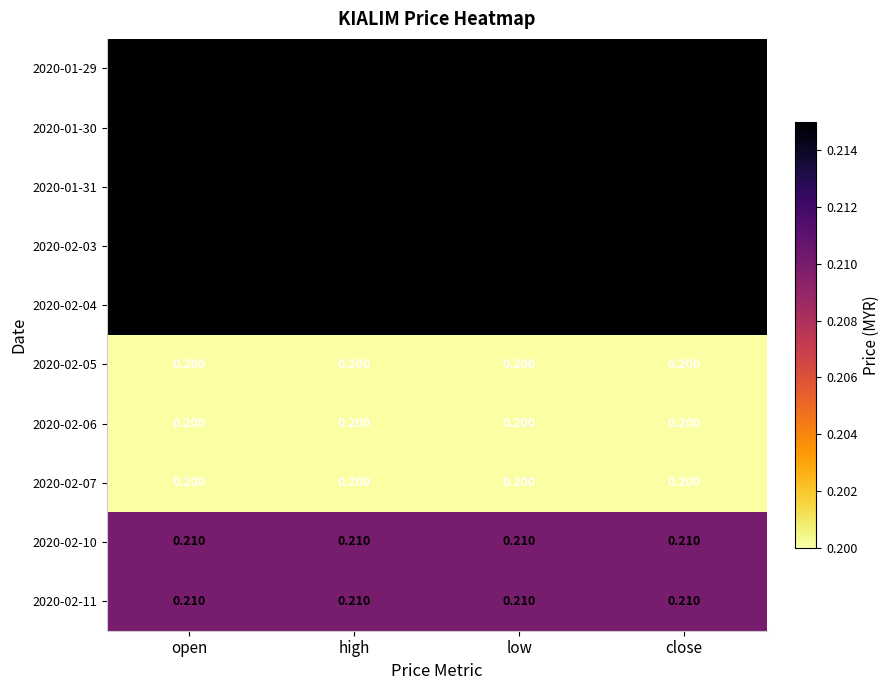

Is the value of 2020-02-07 at open greater than the value of 2020-01-30 at open?

No